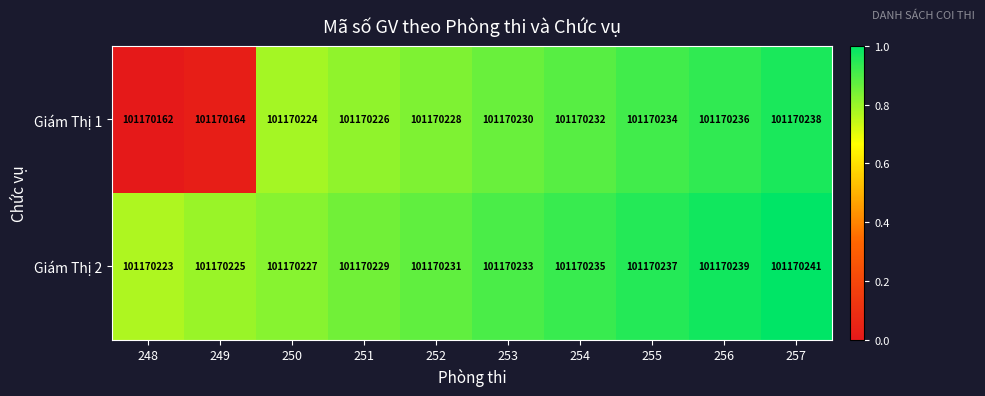

The value of Giám Thị 2 at 251 is 0.4. True or false?

False